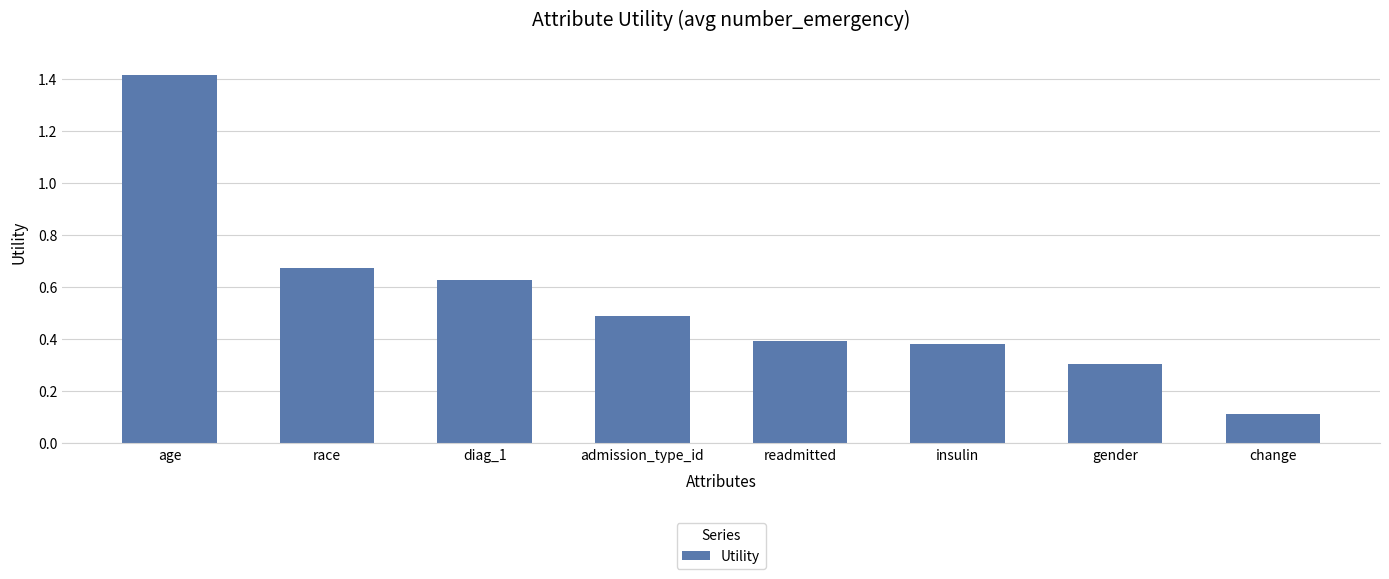

Which has a higher value, race or insulin?

race